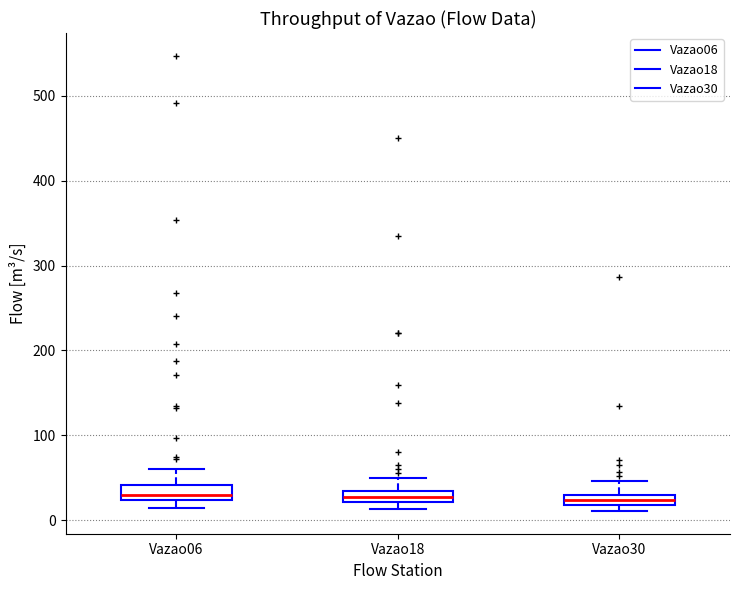

Where is the lower edge of the box for Vazao18 on the y-axis? The values are not printed on the chart, so give them approximately, as read against the axis.

20